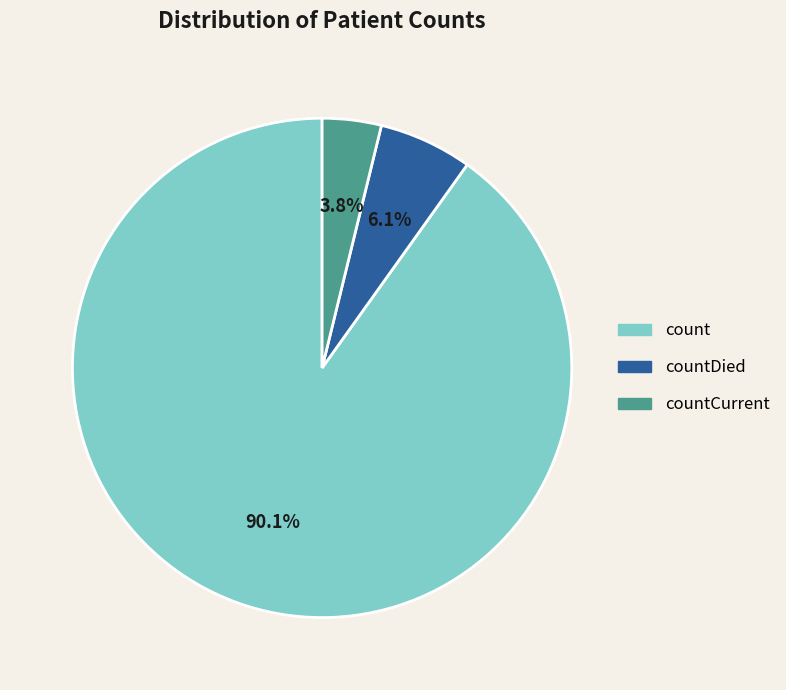

Is there any slice that represents more than half of the pie?

Yes